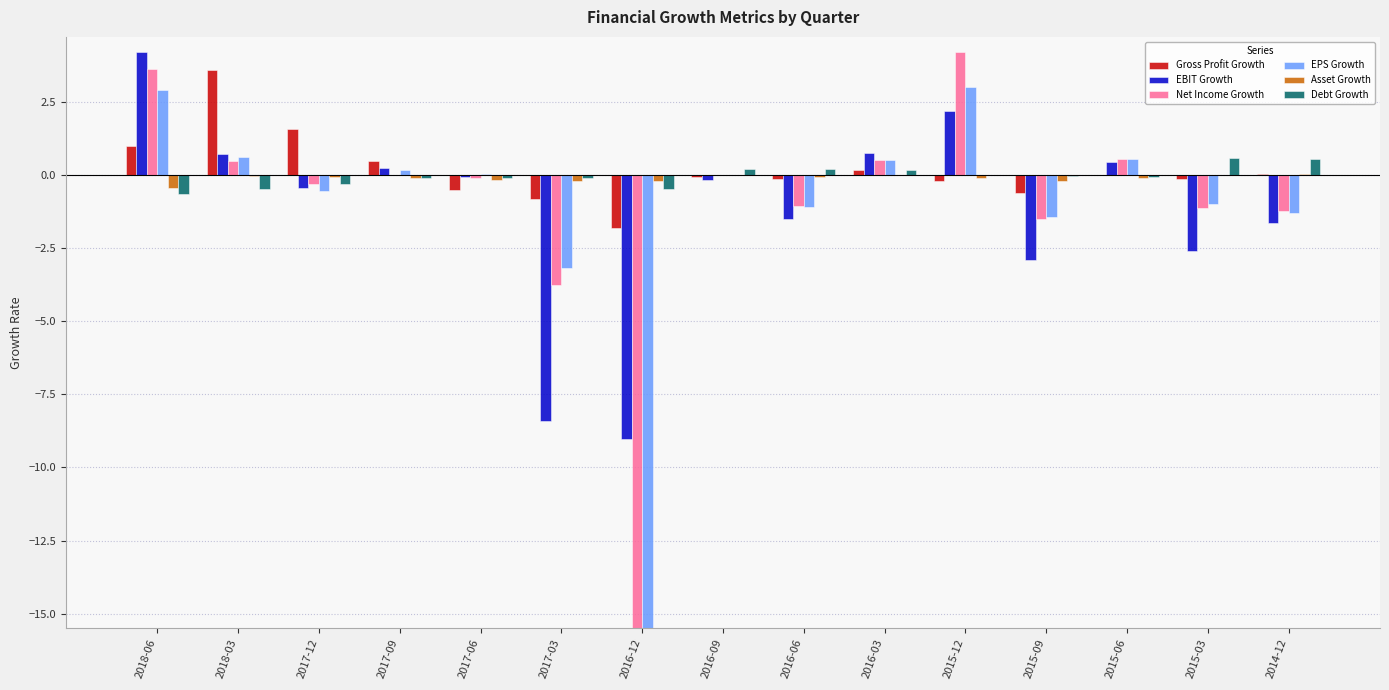

Which category has the lowest value in the Net Income Growth series?

2016-12